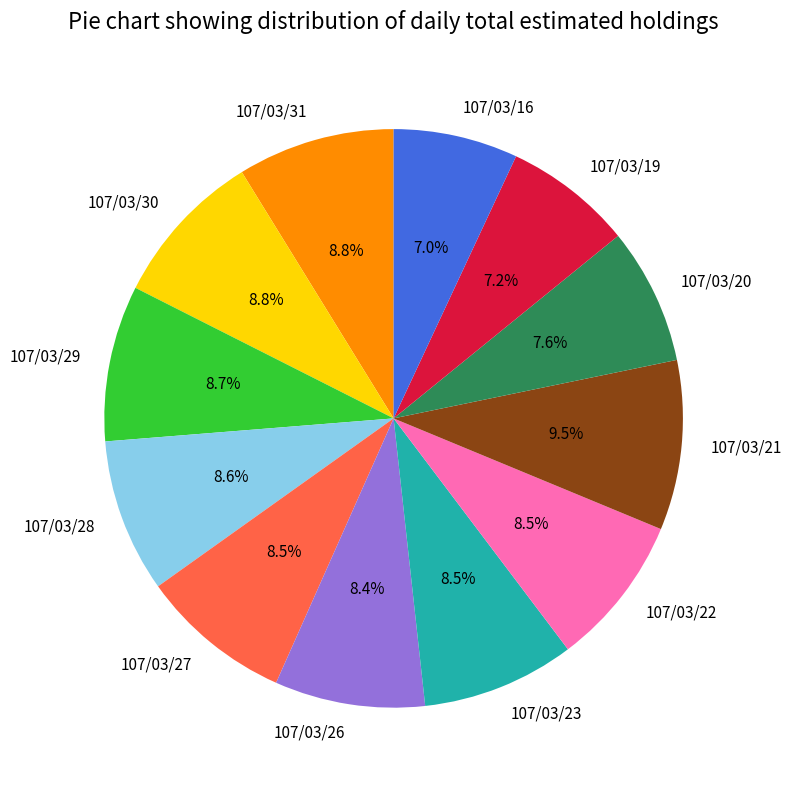

What percentage is the 107/03/19 slice, to the nearest percent?

7%